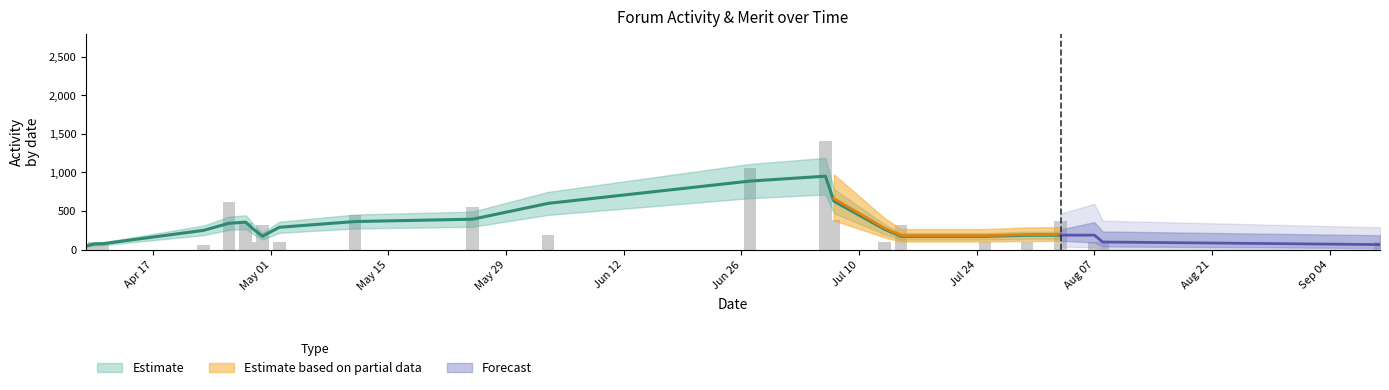

Which has a higher value, 2018-04-23 or 2018-04-11?

2018-04-11